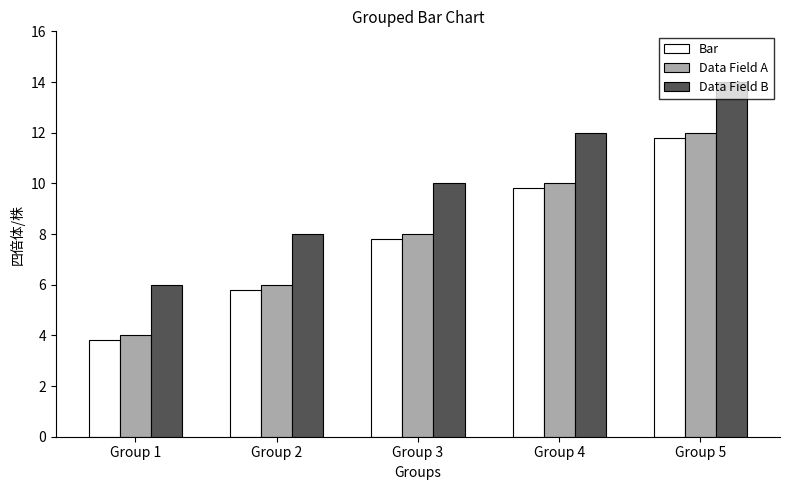

How many bars are there in total?

15